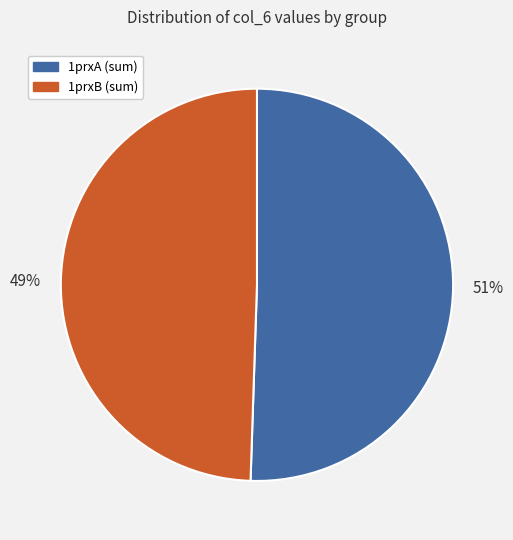

Is the sum of 1prxA (sum) and 1prxB (sum) greater than half?

Yes